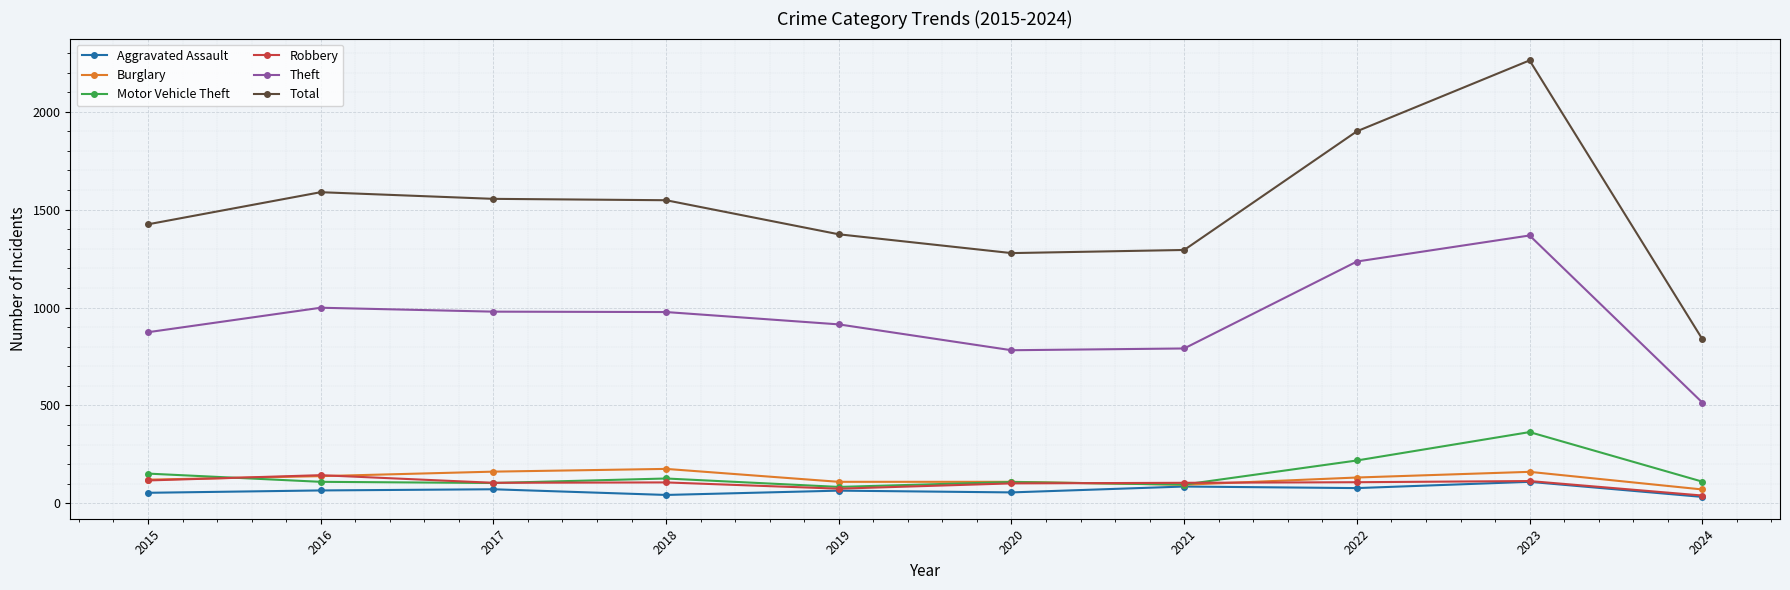

At which category is the sum across all series the highest?

2023